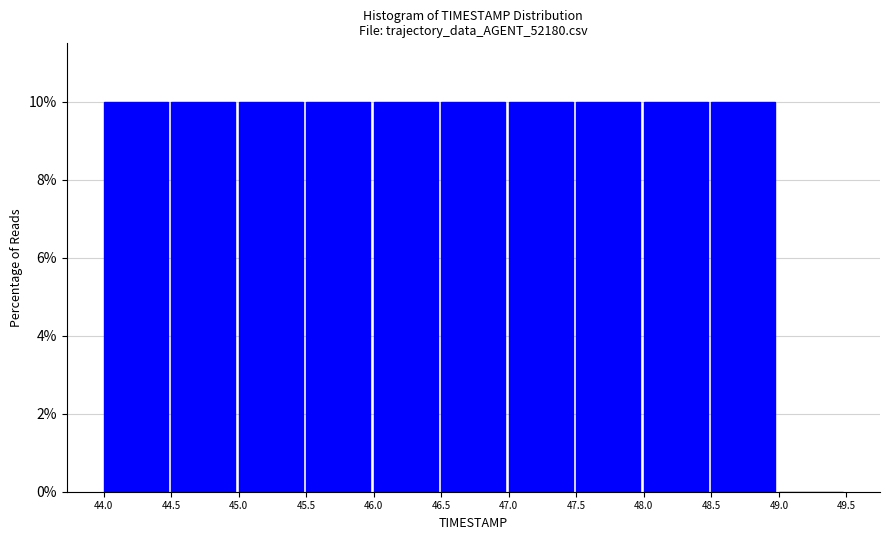

Reading left to right, transcribe this chart: for each bar, give the range it covers on the x-axis and its height. The values are not printed on the chart, so give them approximately, as read against the axis.

44.0 to 44.5: 10
44.5 to 45.0: 10
45.0 to 45.5: 10
45.5 to 46.0: 10
46.0 to 46.5: 10
46.5 to 47.0: 10
47.0 to 47.5: 10
47.5 to 48.0: 10
48.0 to 48.5: 10
48.5 to 49.0: 10
49.0 to 49.5: 0